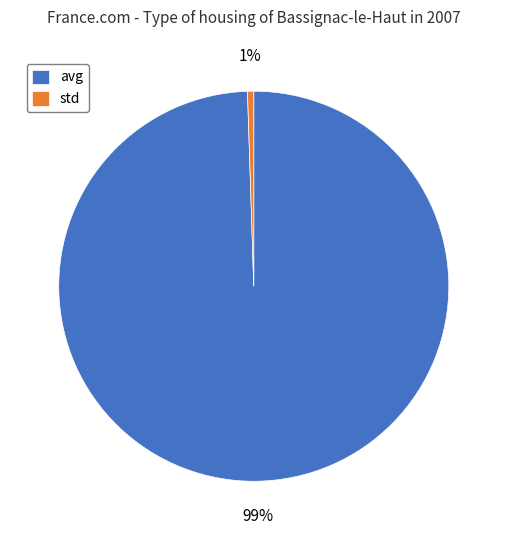

Which category has the smallest portion of the pie?

std